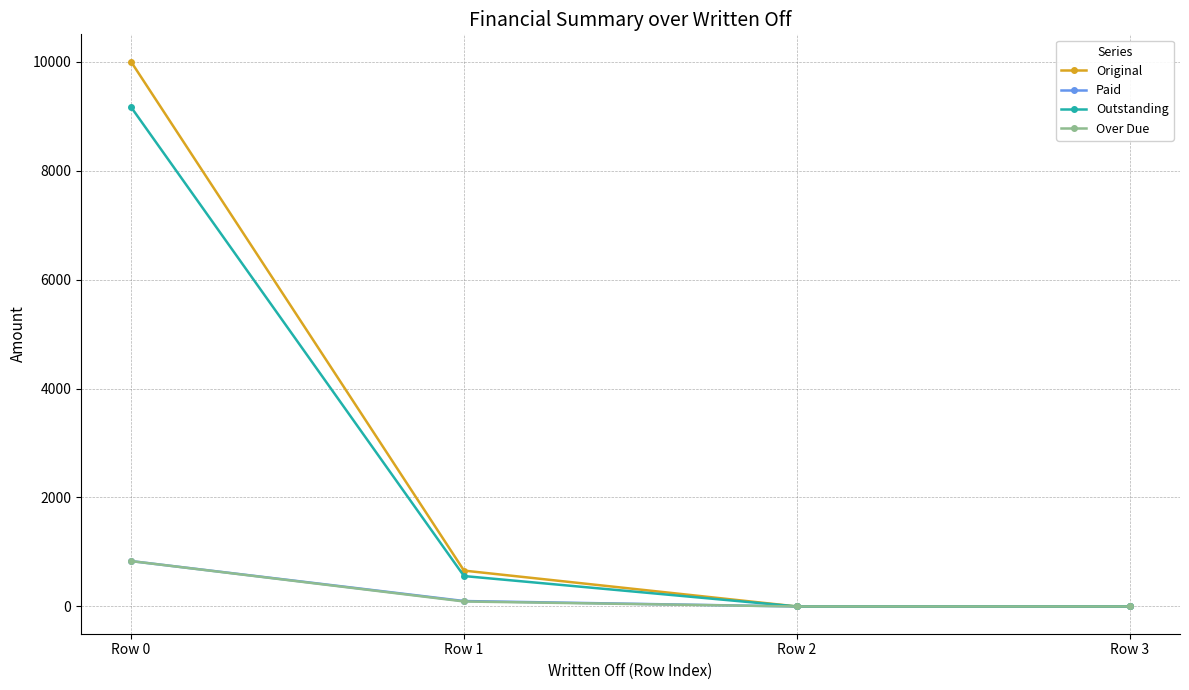

How many values in the Paid series are below 100?

2